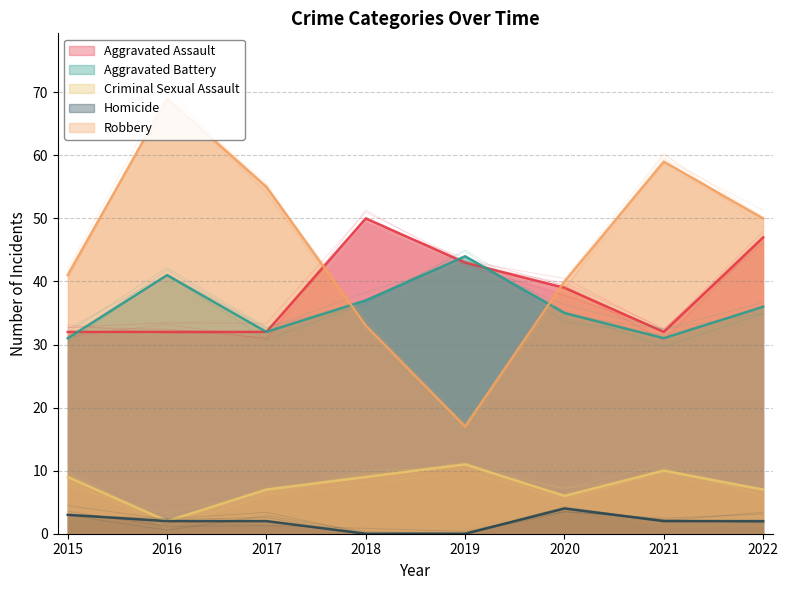

What is the minimum value for Aggravated Assault?

32